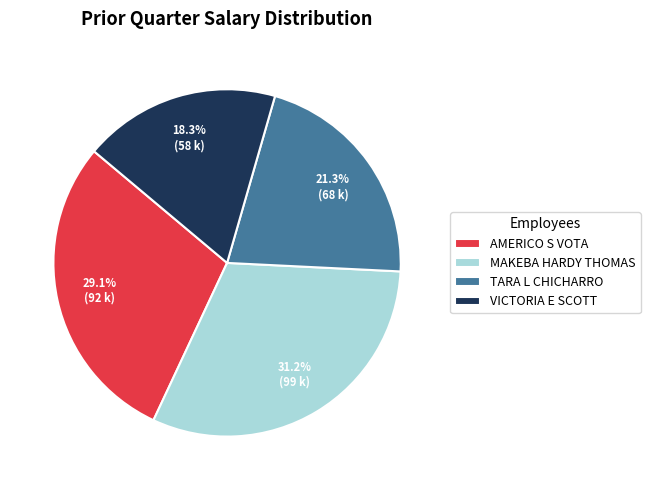

Which category has the biggest portion of the pie?

MAKEBA HARDY THOMAS